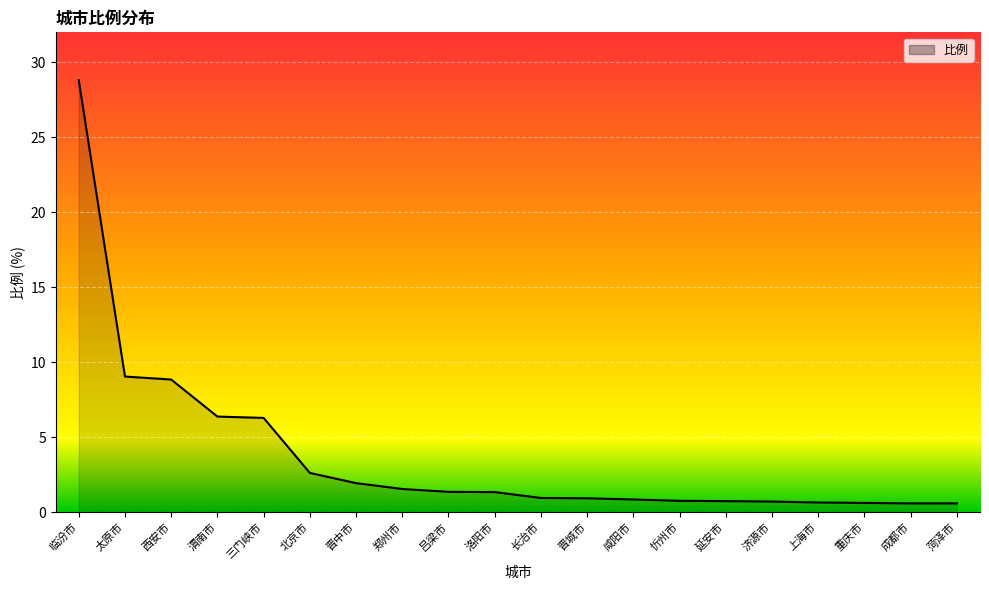

Is it true that the value at 三门峡市 is 1.6?

False